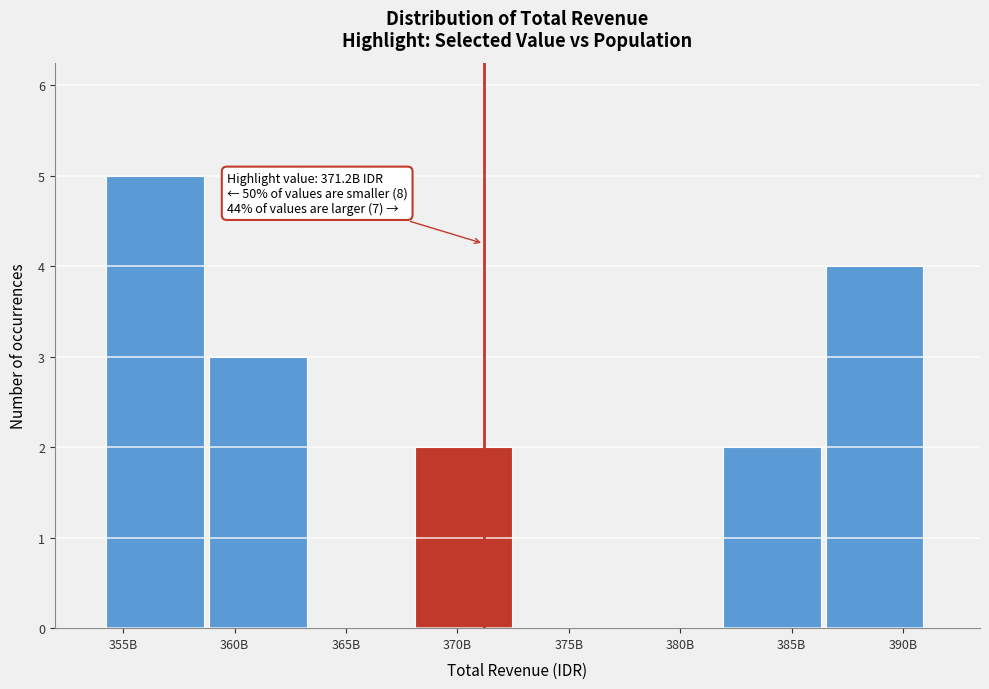

Reading left to right, transcribe all the data shown in this chart.

355B=5	360B=3	365B=0	370B=2	375B=0	380B=0	385B=2	390B=4